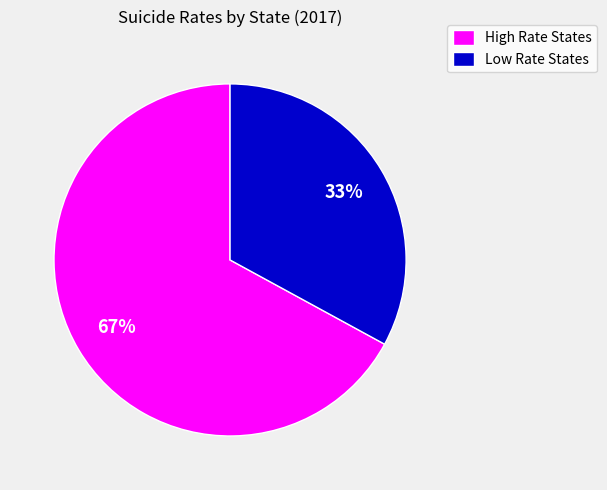

Is there a majority slice in this chart?

Yes